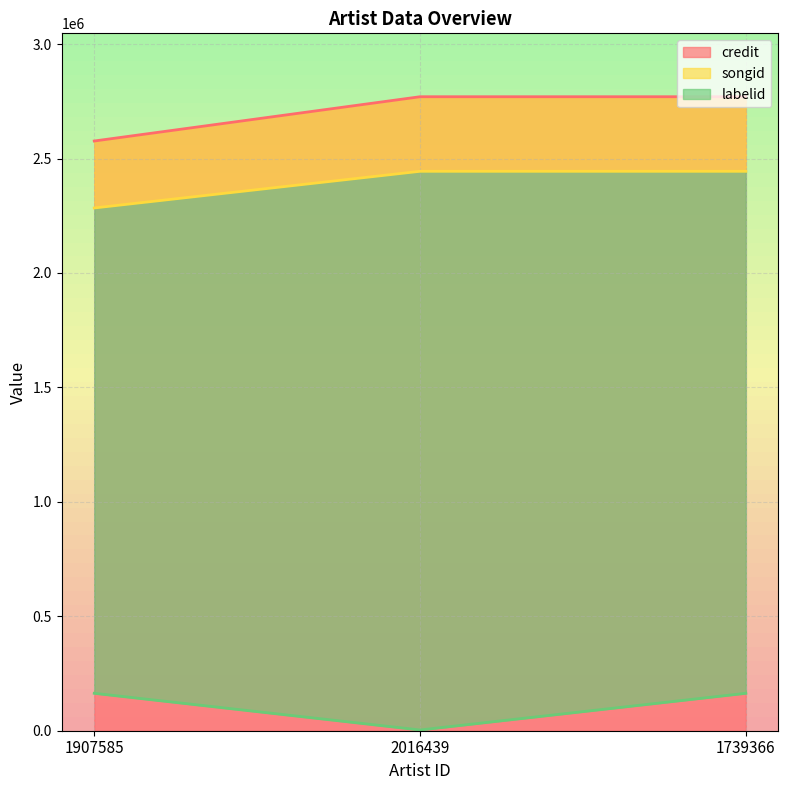

What is the smallest value displayed?

3267